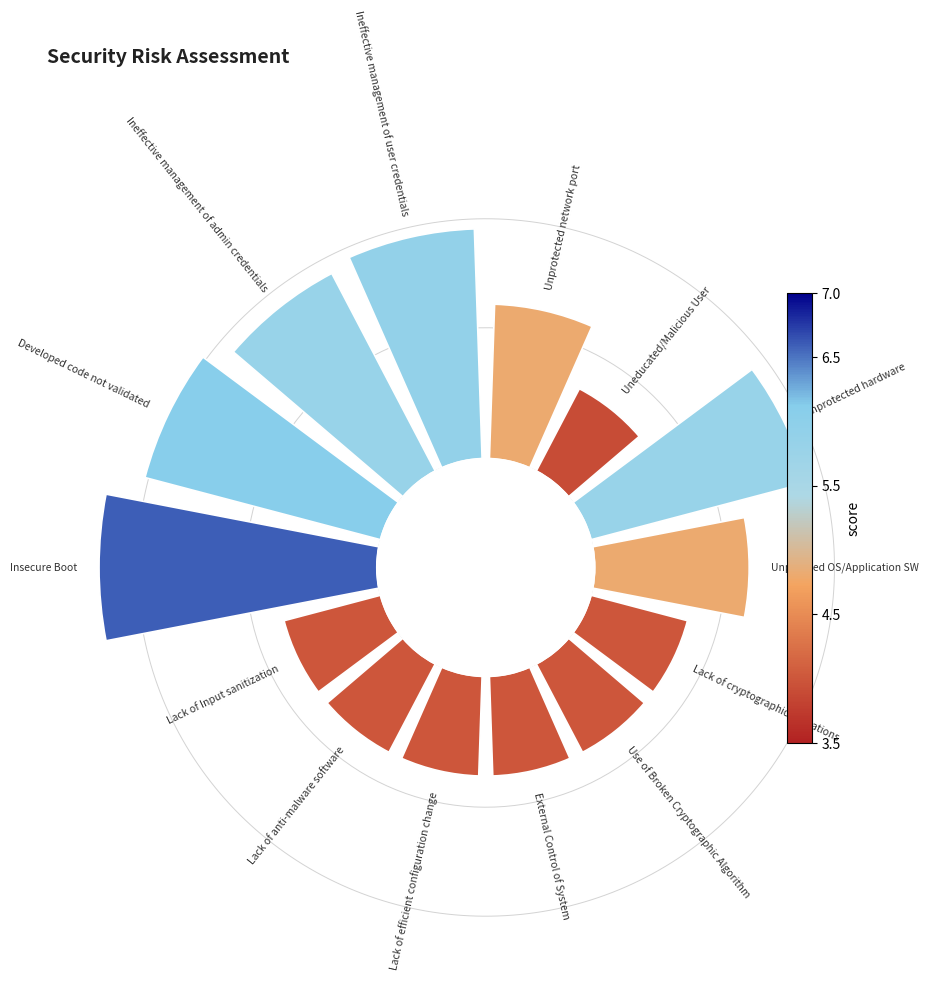

Is 13 the majority of the pie?

No